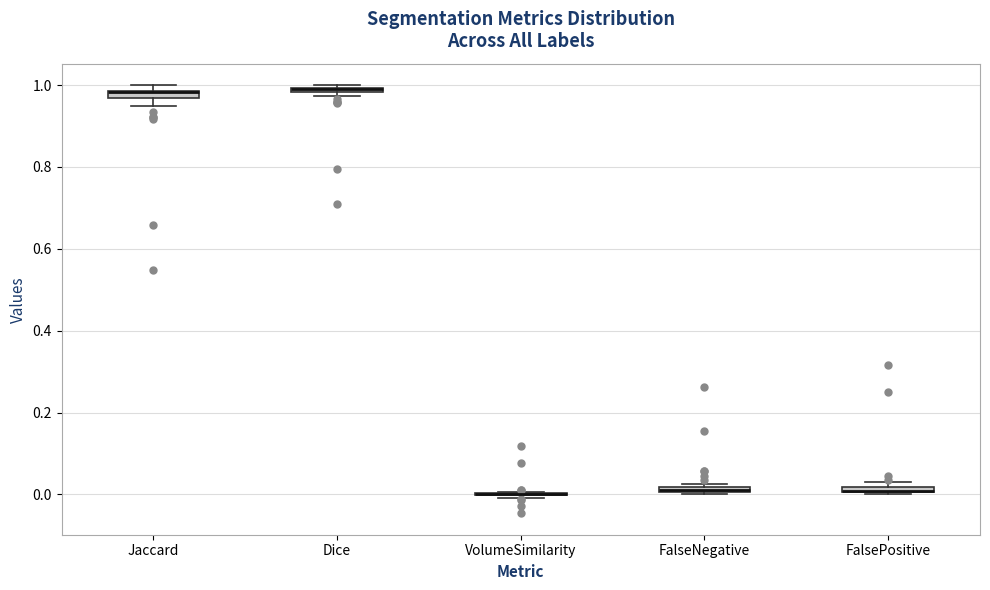

Where is the lower edge of the box for Dice on the y-axis? The values are not printed on the chart, so give them approximately, as read against the axis.

0.98